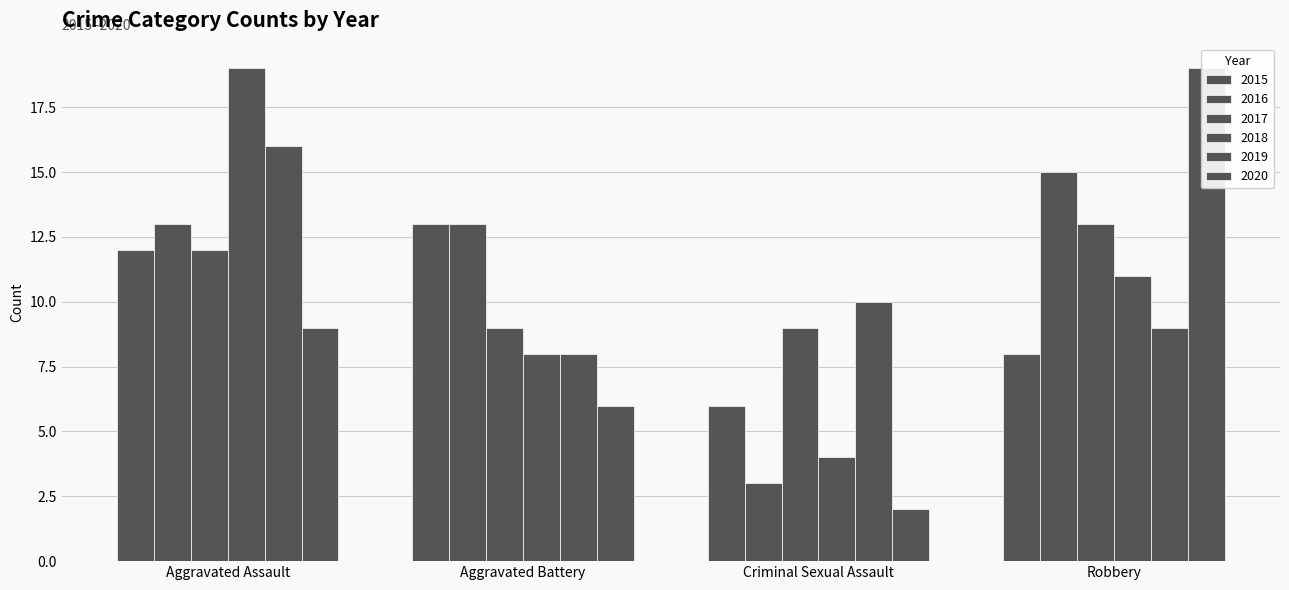

Which series has the largest total across all categories?

2016